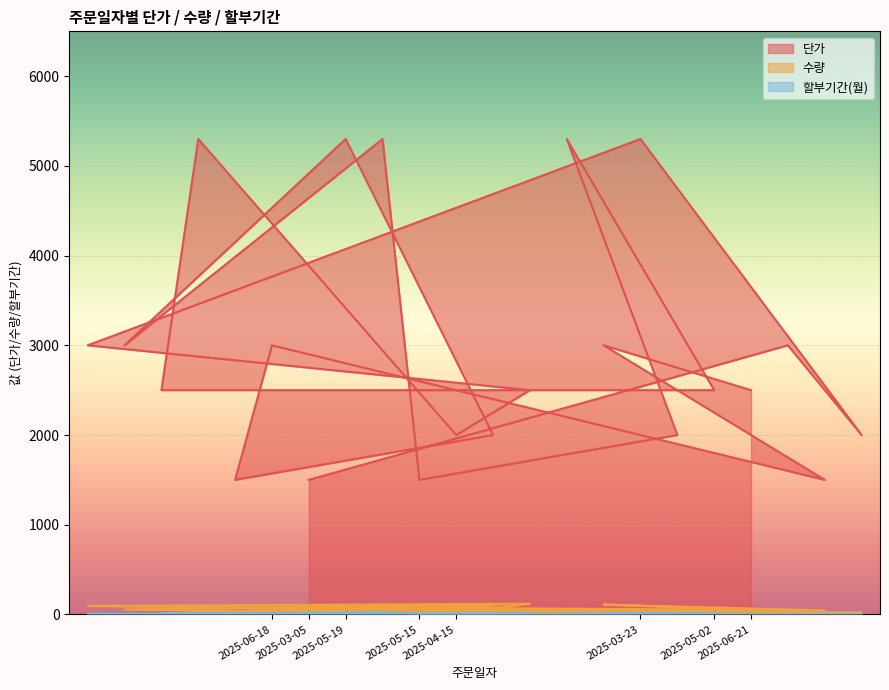

Is the value of 할부기간(월) at 2025-06-18 greater than the value of 수량 at 2025-05-19?

No